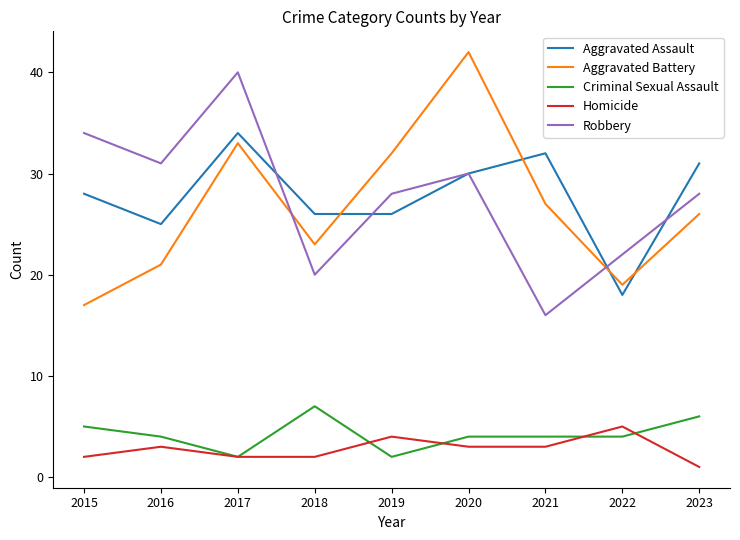

At which category does the chart reach its minimum across all series?

2023